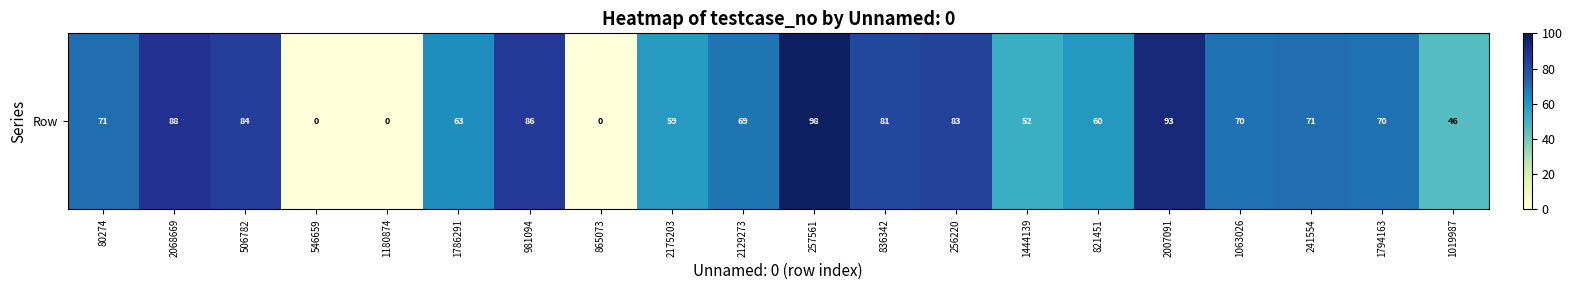

Which has a higher value, 836342 or 1444139?

836342